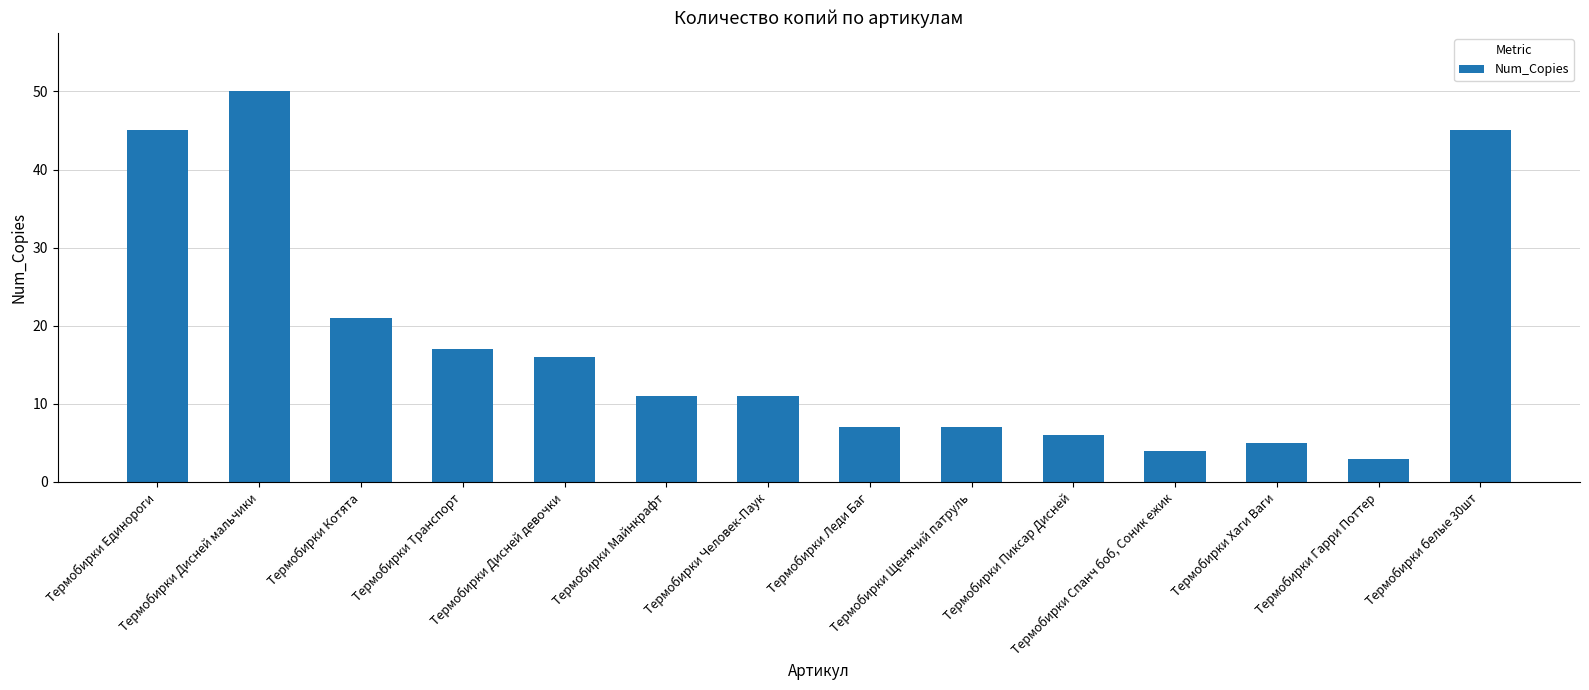

At which label does the data first exceed 11?

Термобирки Единороги